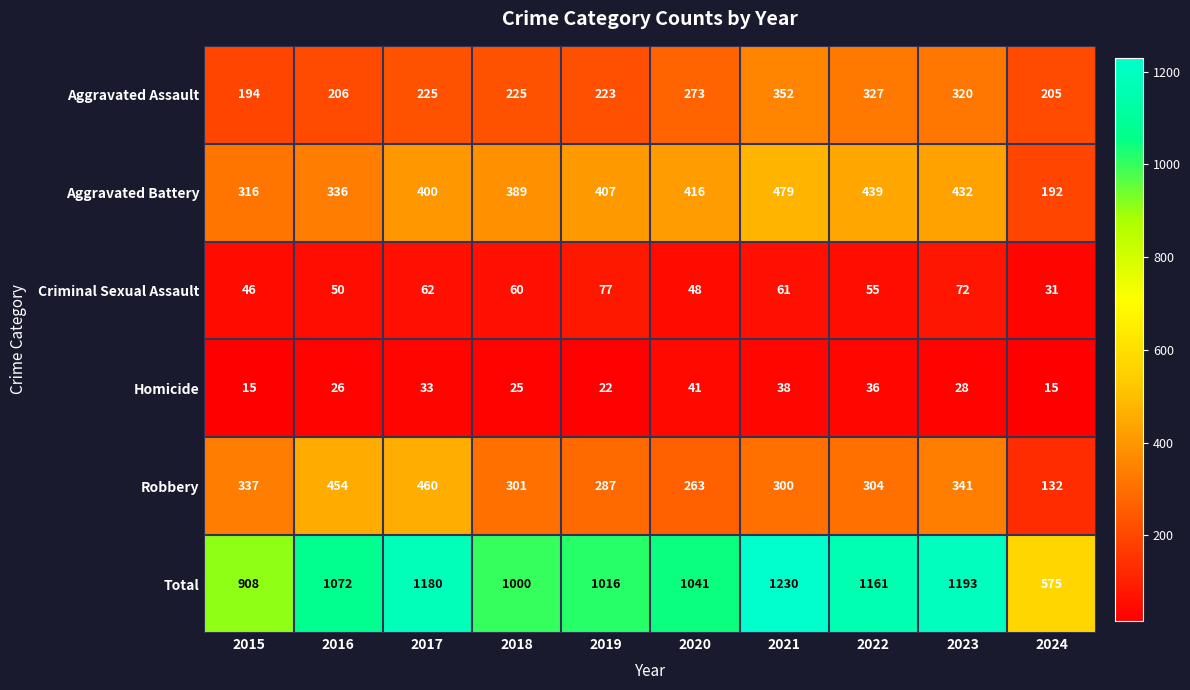

Count the number of categories in the chart.

10